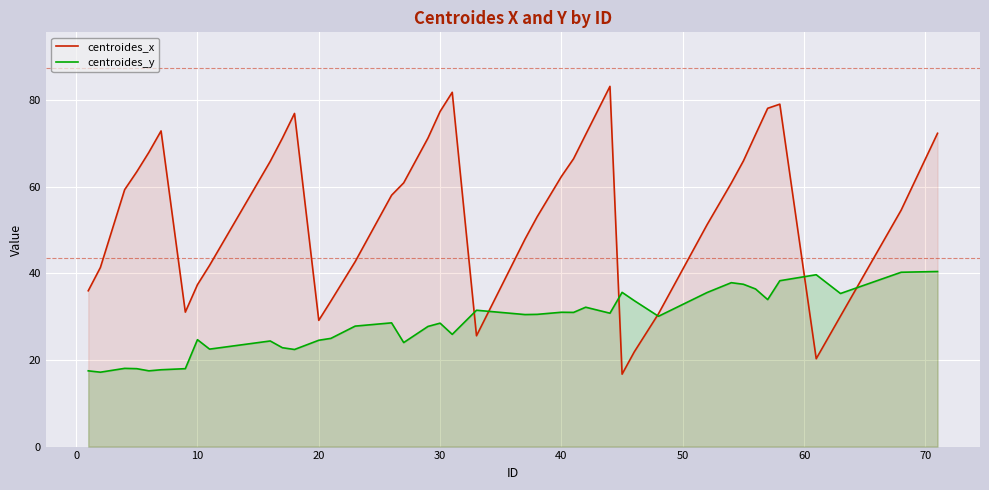

Which series has the largest total across all categories?

centroides_x